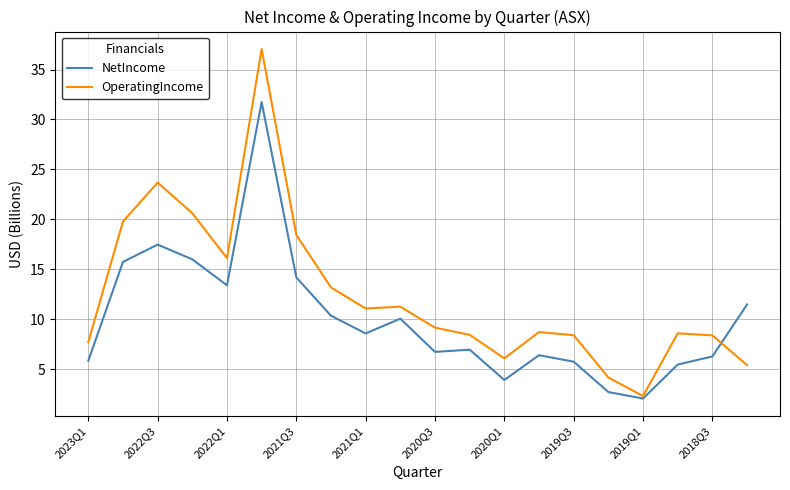

What is the minimum value shown in the chart?

2.0